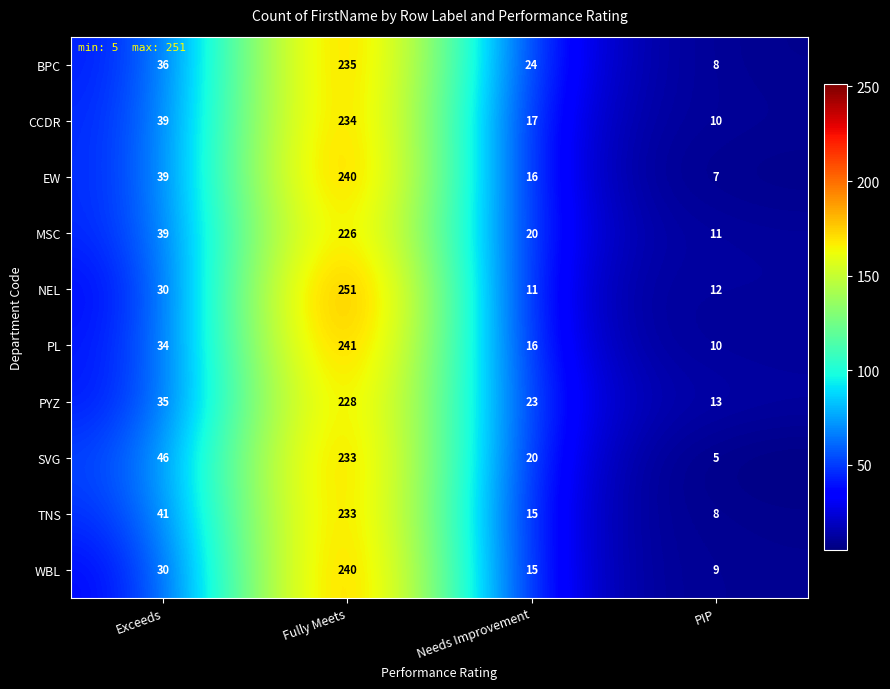

What is the lowest value of the WBL series?

9